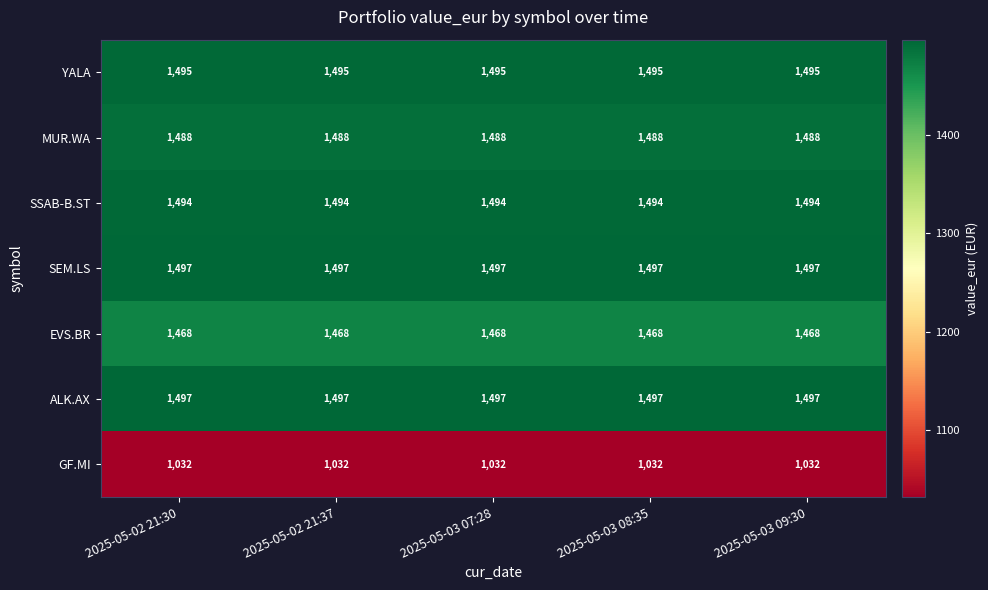

What is the approximate value of MUR.WA at 2025-05-02 21:30?

1488